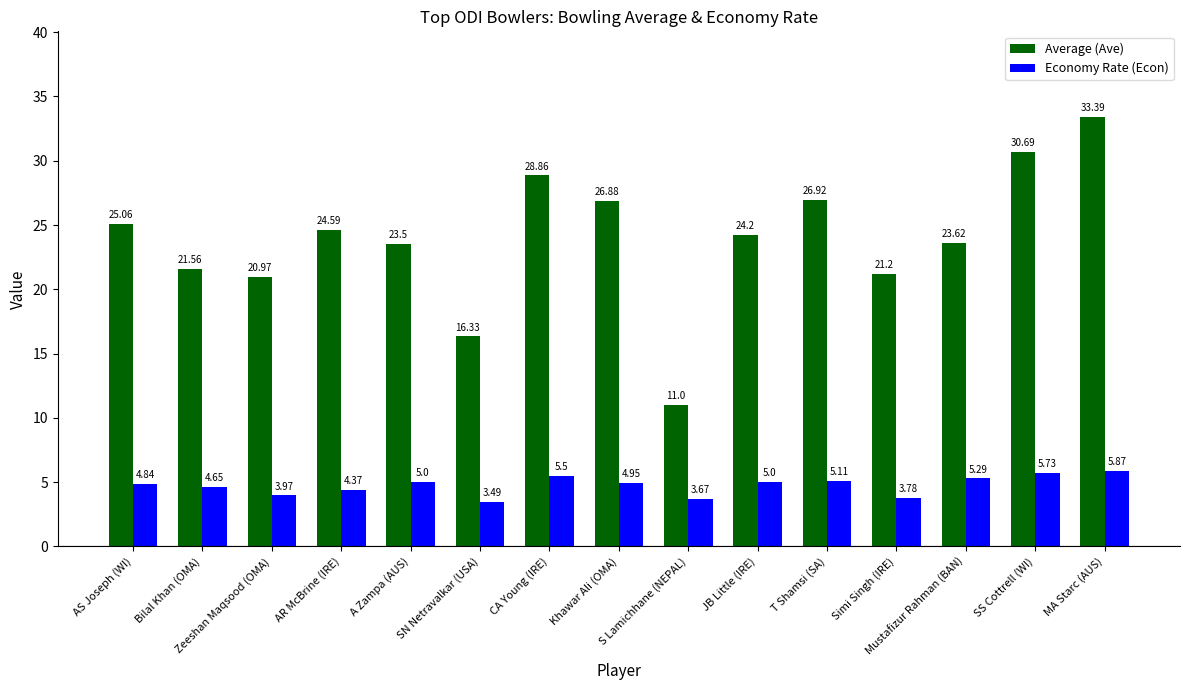

True or false: Average (Ave) has a value of 28.8 at Bilal Khan (OMA).

False